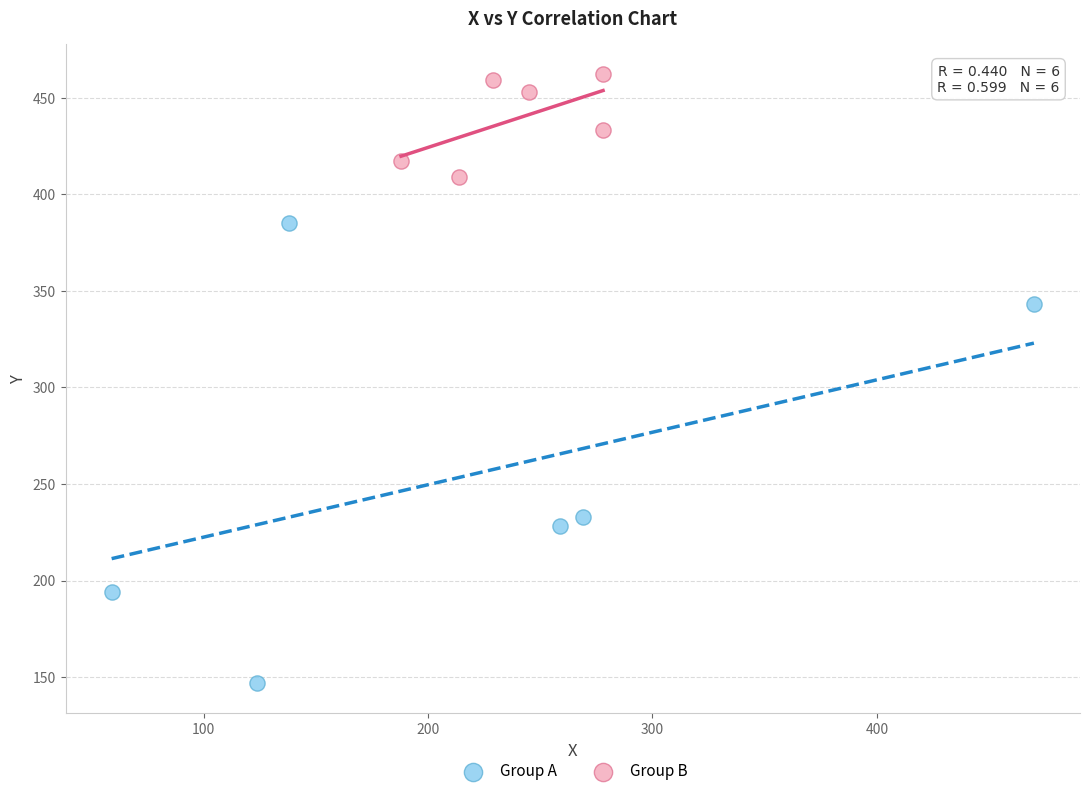

Which series contains the highest Y value?

Group B